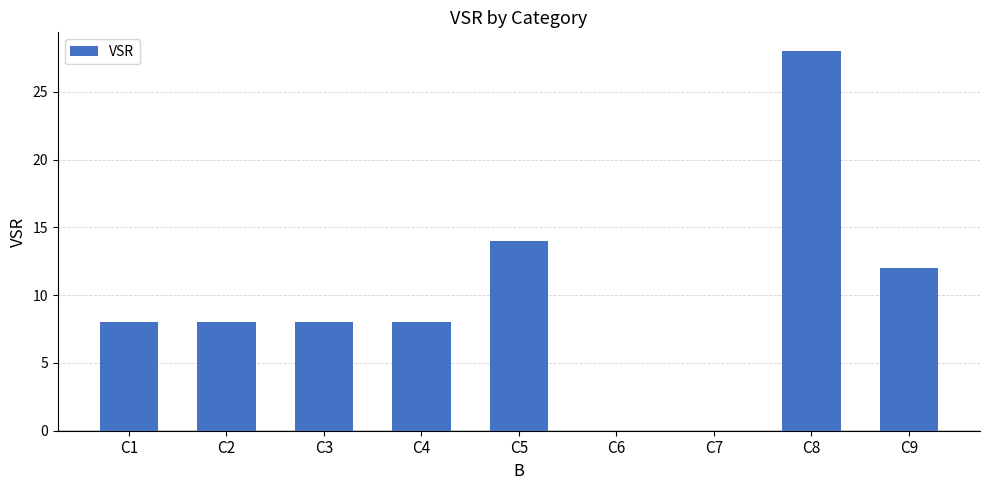

What is the maximum value shown in the chart?

28